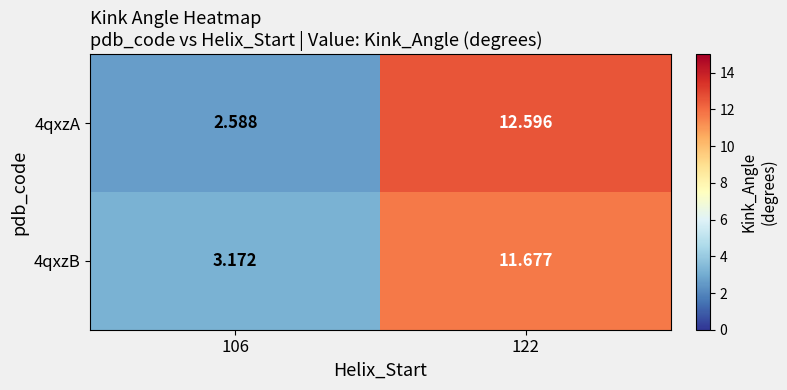

Is the value of 4qxzB at 122 greater than the value of 4qxzA at 106?

Yes